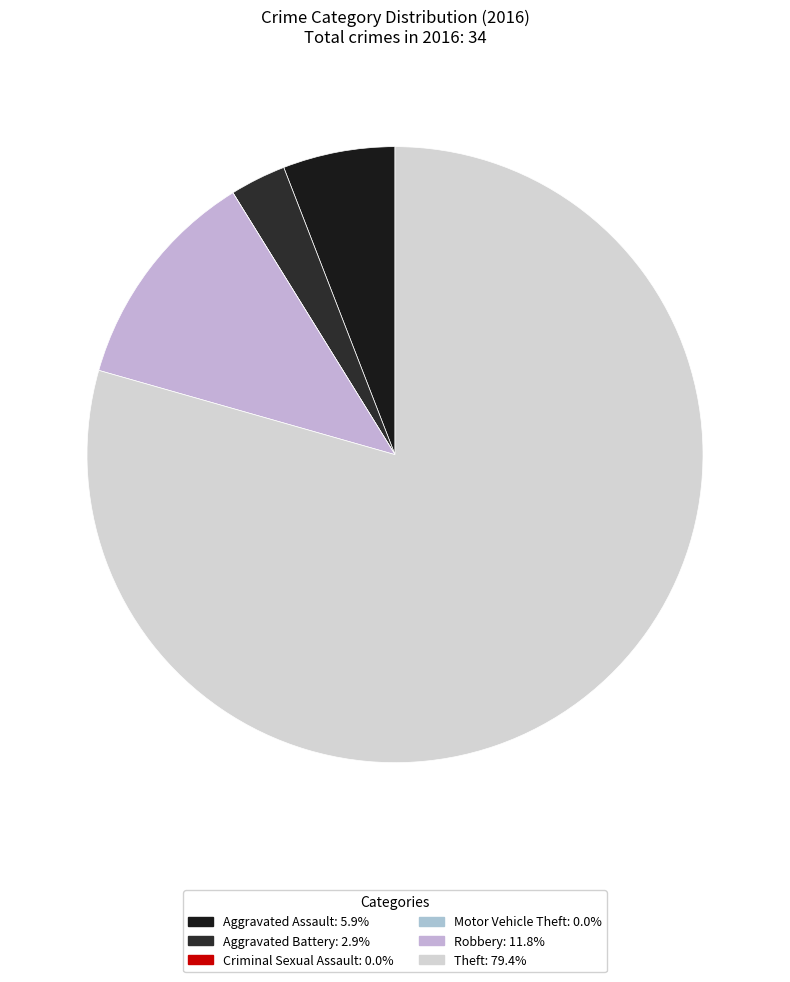

What percentage is the Robbery slice, to the nearest percent?

12%